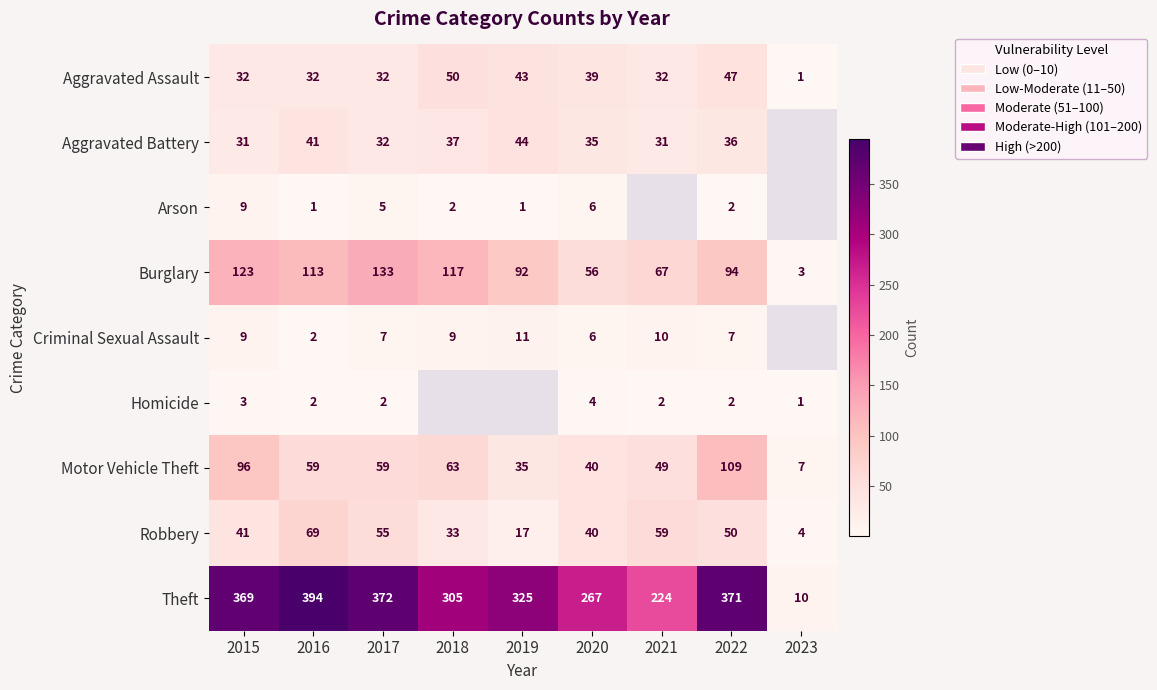

How many values in the Criminal Sexual Assault series exceed 9?

2